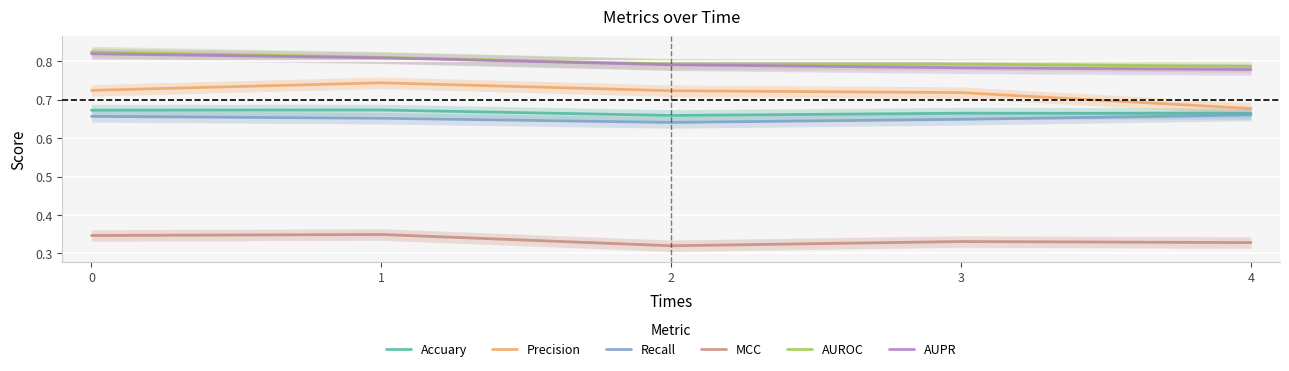

At 1, list the series in order from largest to smallest.

AUROC, AUPR, Precision, Accuary, Recall, MCC